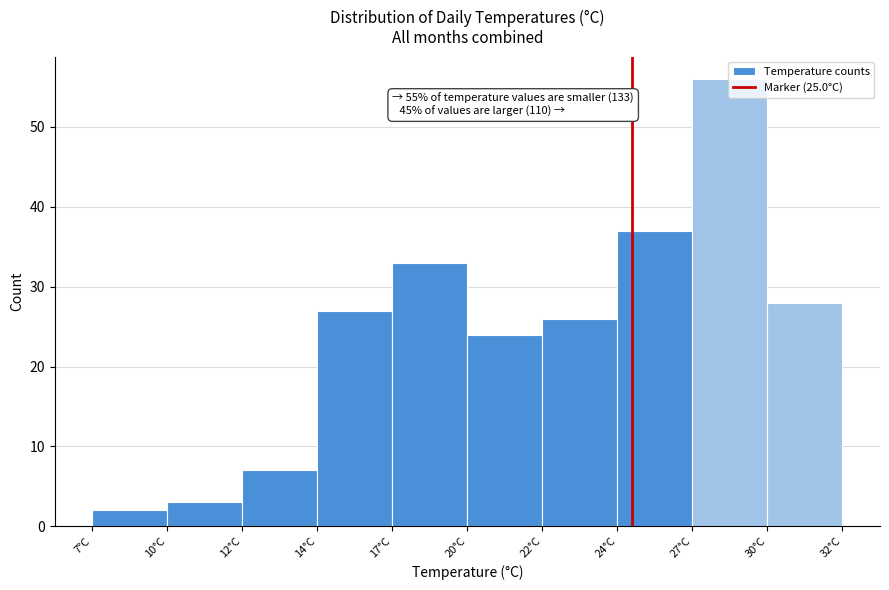

What is the approximate value at 22°C?

26